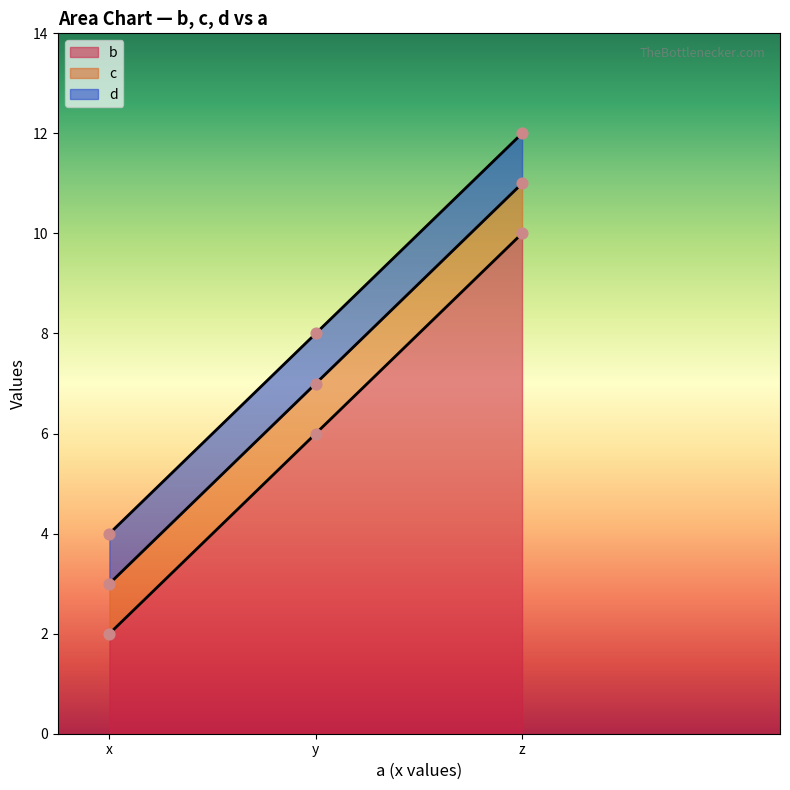

At how many categories does at least one series exceed 10?

1